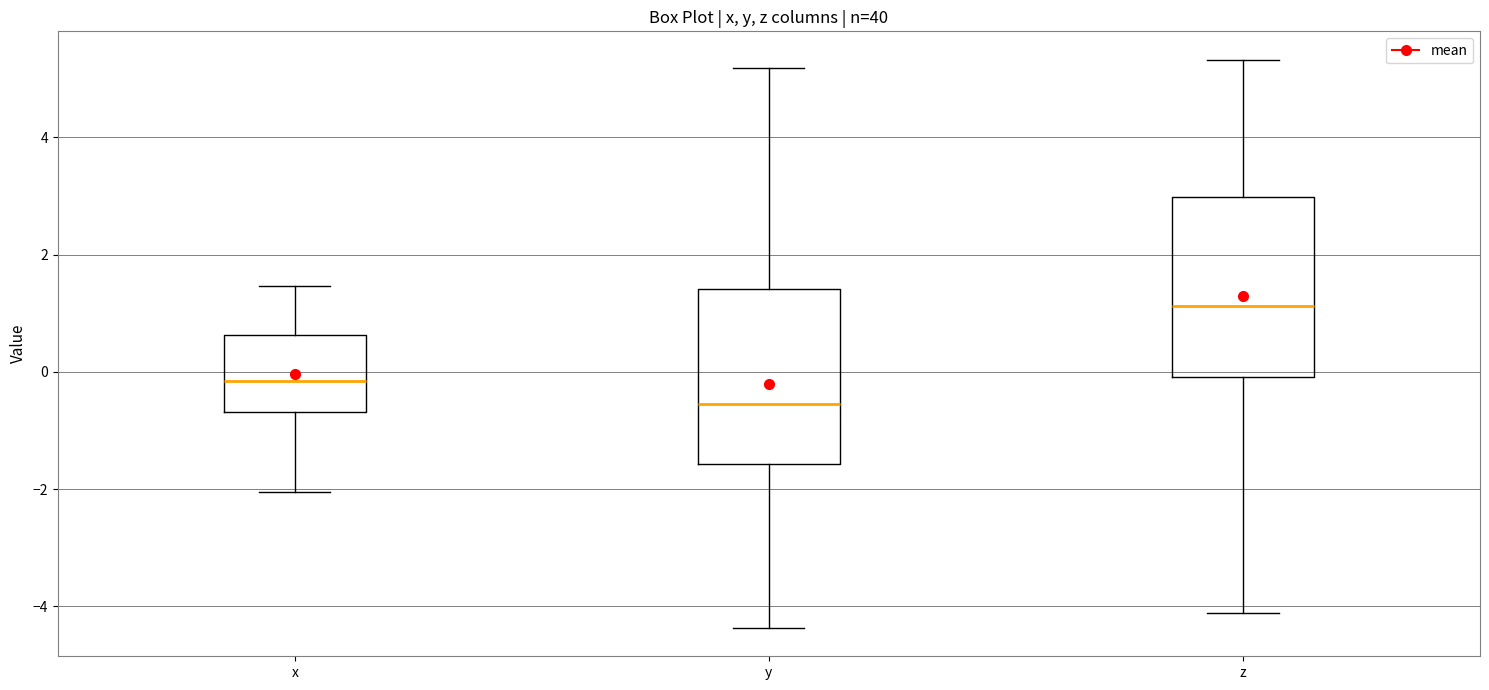

Reading left to right, read every box against the y-axis: the position of its median line, the range the box covers, and the ends of its whiskers. The values are not printed on the chart, so give them approximately, as read against the axis.

x: median -0.2, box -0.6 to 0.6, whiskers -2.0 to 1.4
y: median -0.6, box -1.6 to 1.4, whiskers -4.4 to 5.2
z: median 1.2, box 0.0 to 3.0, whiskers -4.2 to 5.4